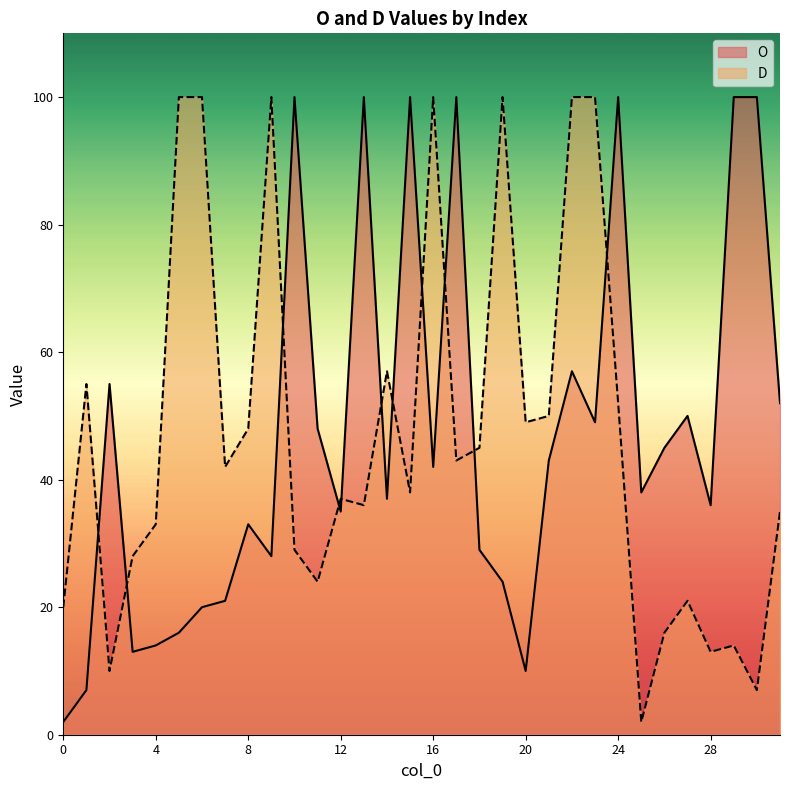

Reading left to right, transcribe all the data shown in this chart.

O: 0=2	1=7	2=55	3=13	4=14	5=16	6=20	7=21	8=33	9=28	10=100	11=48	12=35	13=100	14=37	15=100	16=42	17=100	18=29	19=24	20=10	21=43	22=57	23=49	24=100	25=38	26=45	27=50	28=36	29=100	30=100	31=52
D: 0=20	1=55	2=10	3=28	4=33	5=100	6=100	7=42	8=48	9=100	10=29	11=24	12=37	13=36	14=57	15=38	16=100	17=43	18=45	19=100	20=49	21=50	22=100	23=100	24=52	25=2	26=16	27=21	28=13	29=14	30=7	31=35